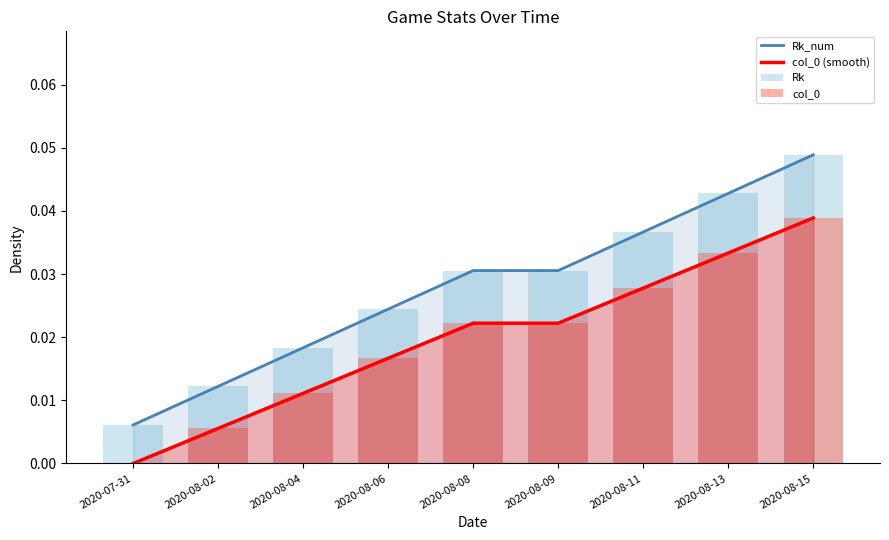

Which category has the lowest value across all series?

2020-07-31